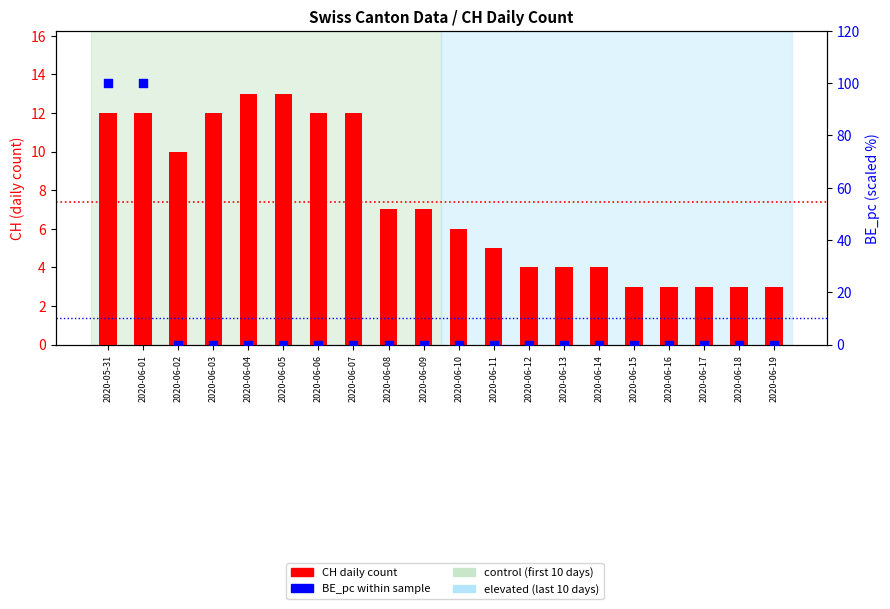

Which series reaches the minimum Y coordinate?

BE_pc (scaled %)